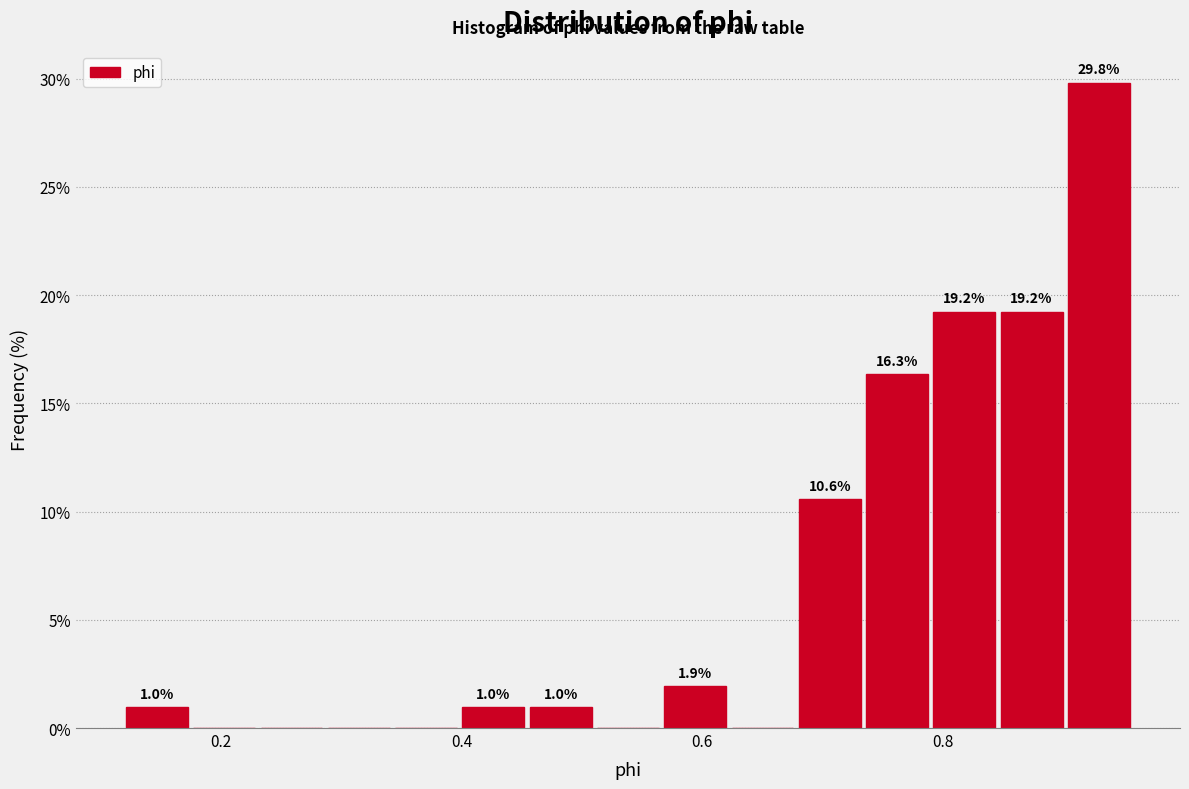

Around what value on the x-axis is the tallest bar? Give the approximate position of its centre, as read against the axis.

0.92